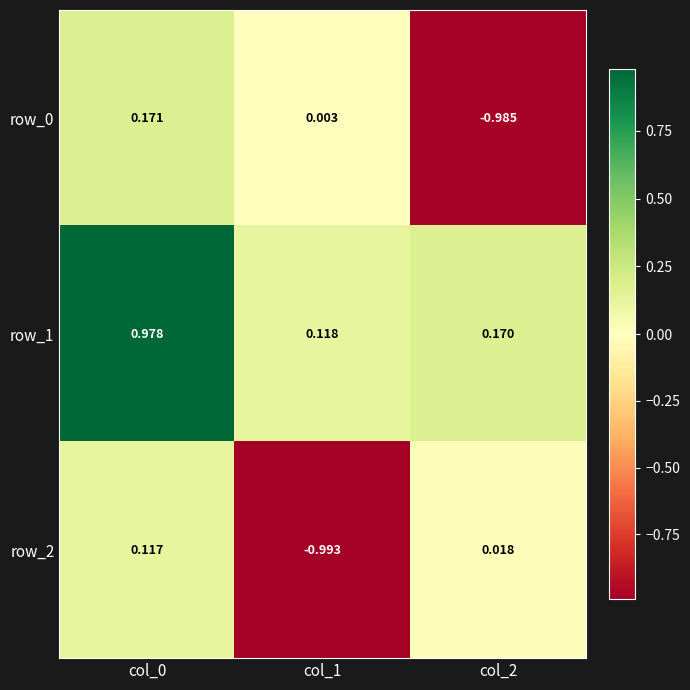

At which label is row_1 closest to 0?

col_1